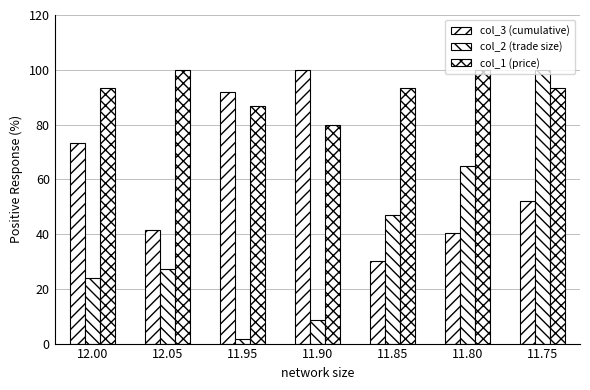

What position from the right is 11.90?

4